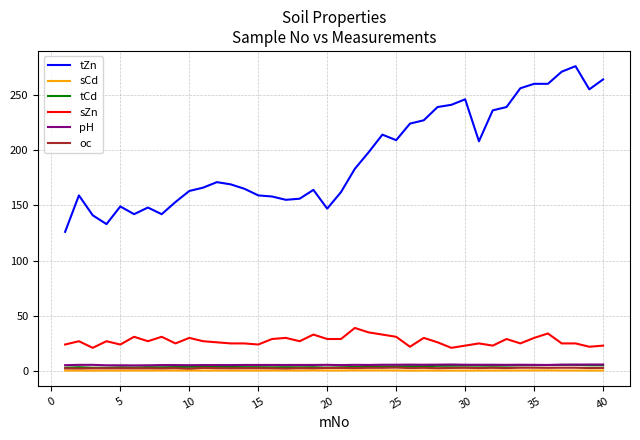

What is the maximum value shown in the chart?

276.0